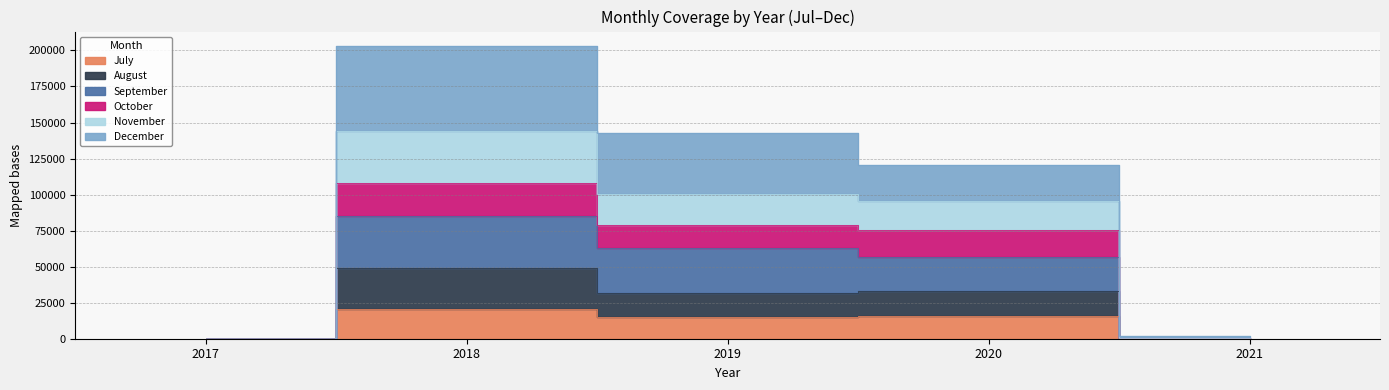

At which category does the chart reach its minimum across all series?

2017